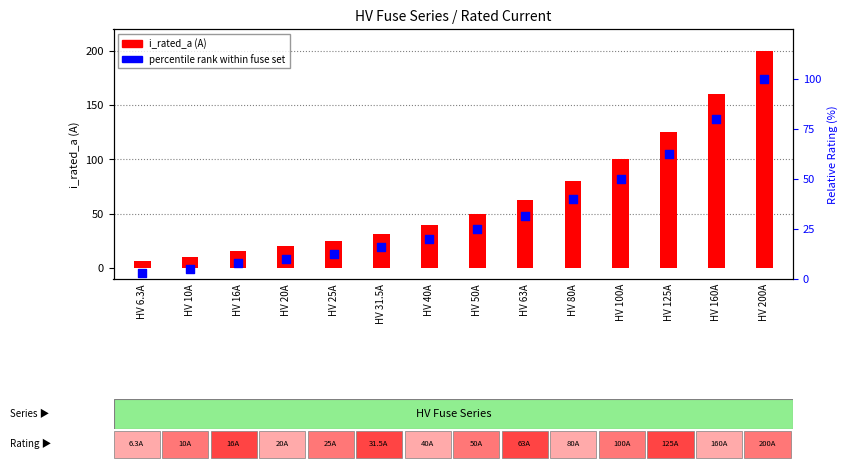

At how many categories does at least one series exceed 147?

2